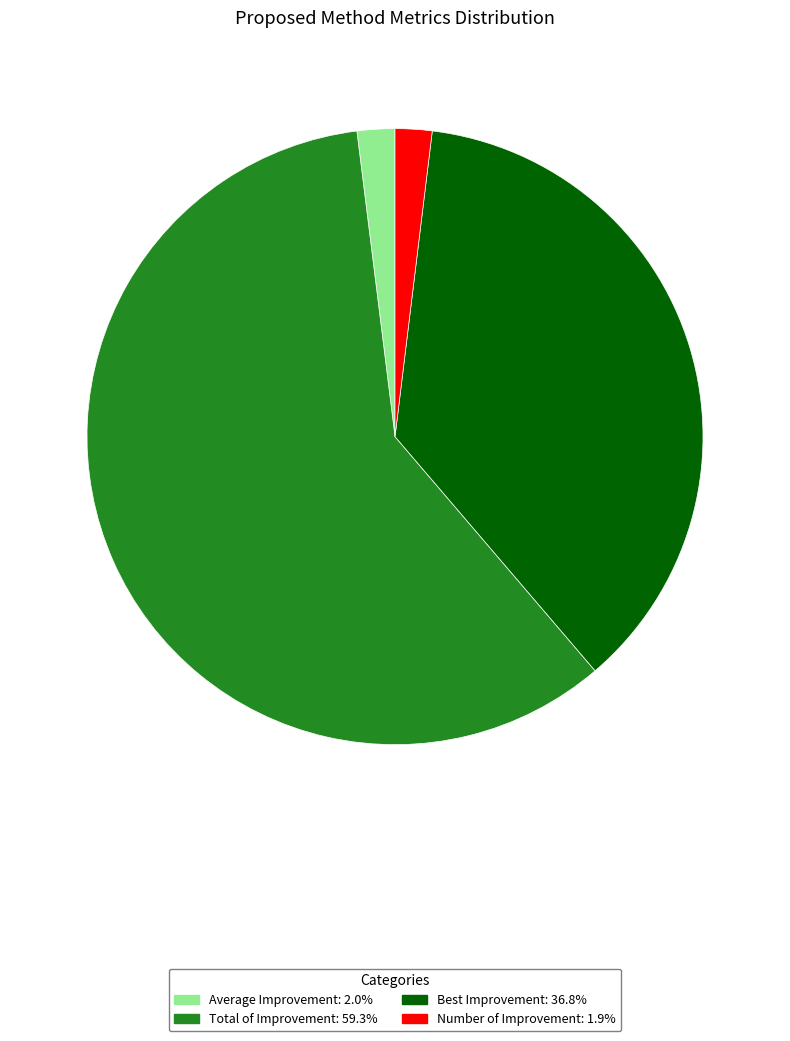

What is the ratio of the value at Average Improvement: 2.0% to the value at Number of Improvement: 1.9%?

1.0